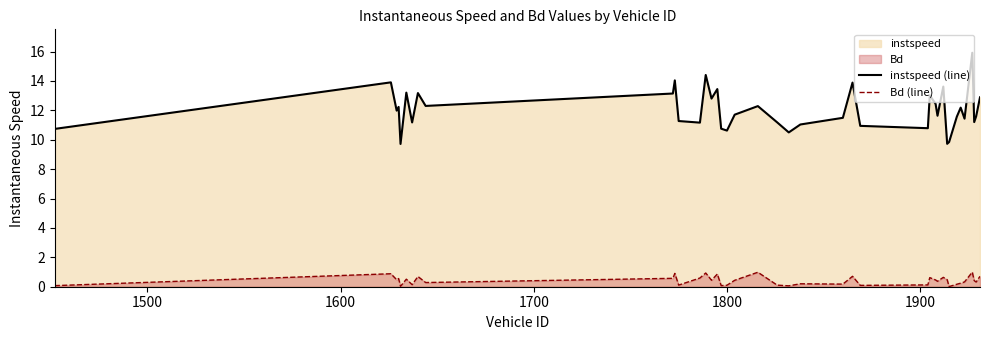

Rank the series by their average value, from lowest to highest.

Bd (line), instspeed (line)